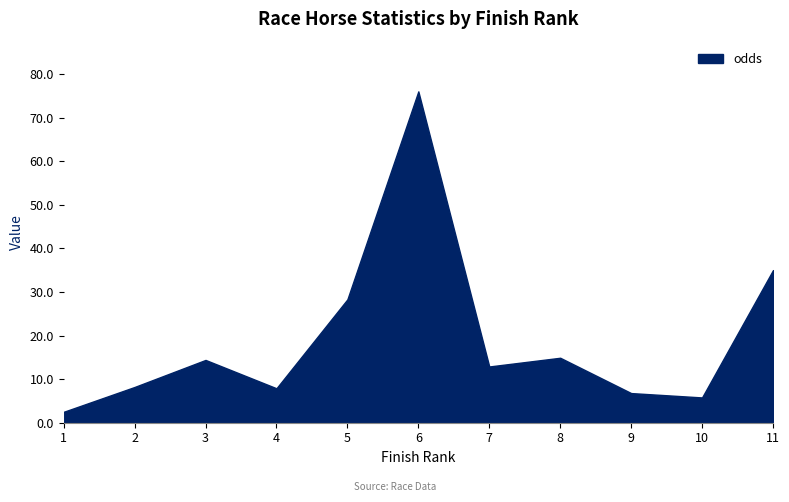

Where does the data first go above 12?

3